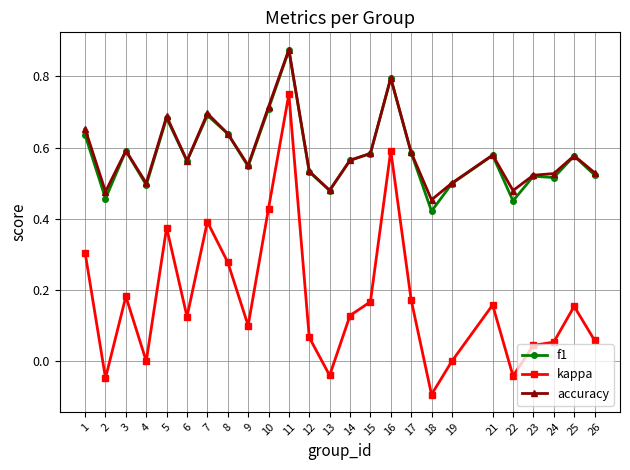

Which category has the lowest value across all series?

18